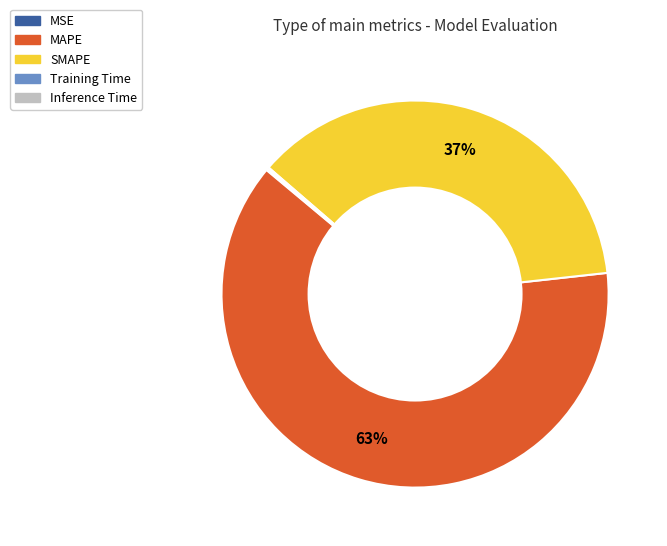

Which category has the biggest portion of the pie?

MAPE